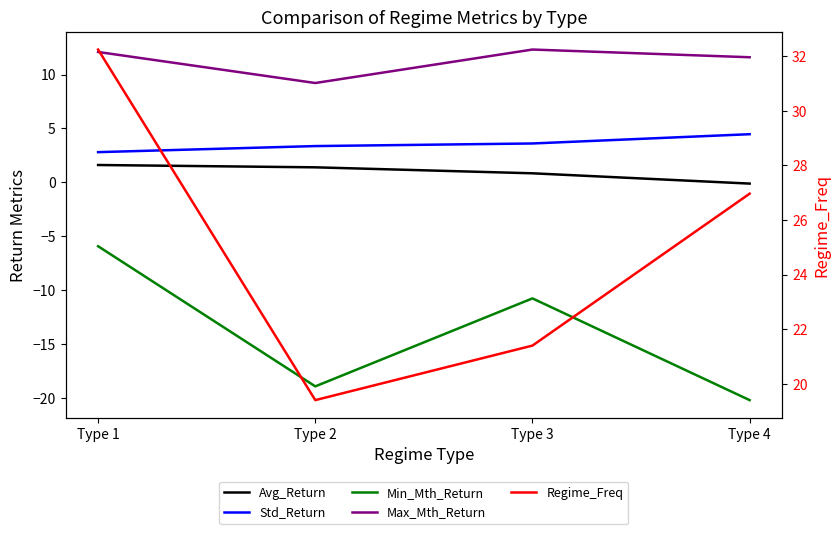

Rank the series at Type 3 from highest to lowest value.

Regime_Freq, Max_Mth_Return, Std_Return, Avg_Return, Min_Mth_Return